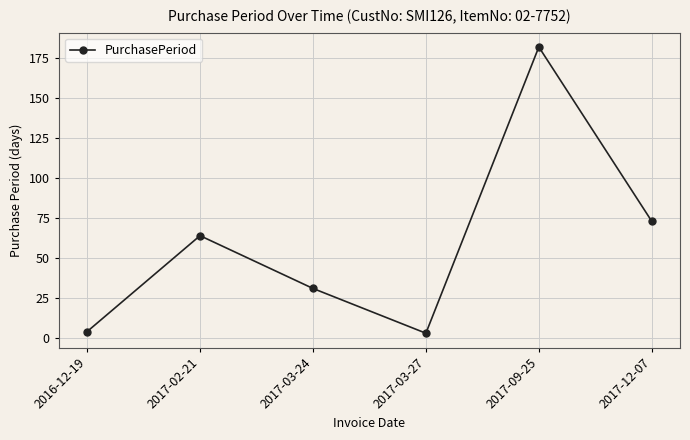

Where is the data nearest to the value 92?

2017-12-07